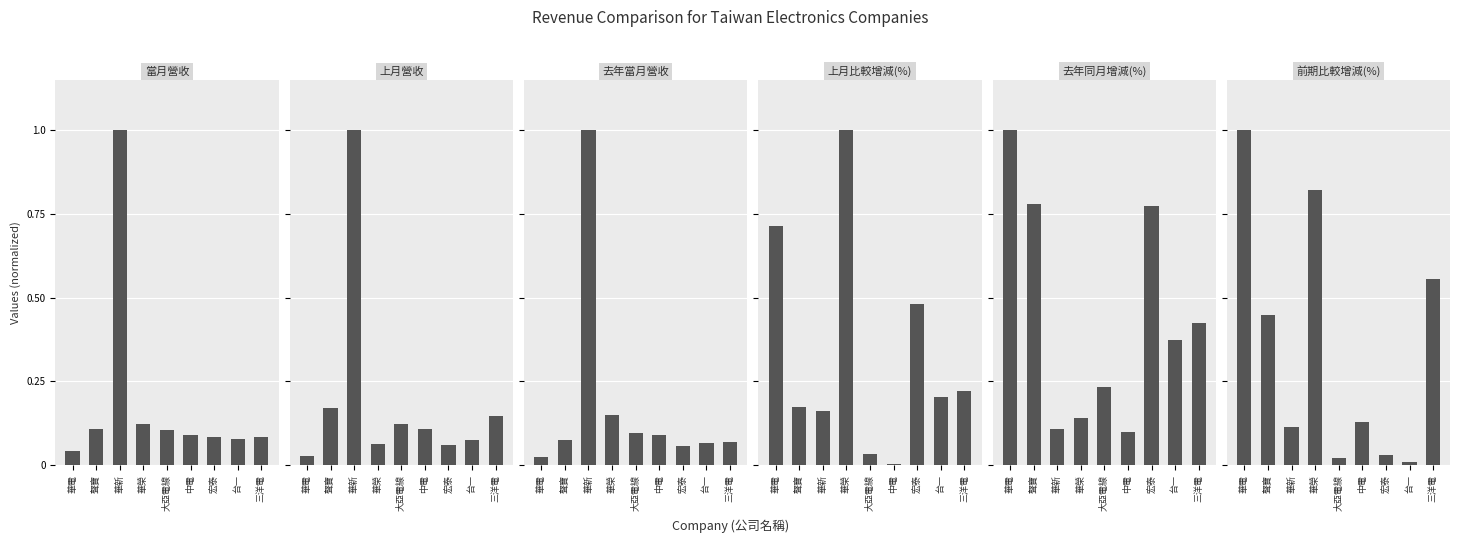

Are the bars grouped side by side (vs. stacked)?

Yes